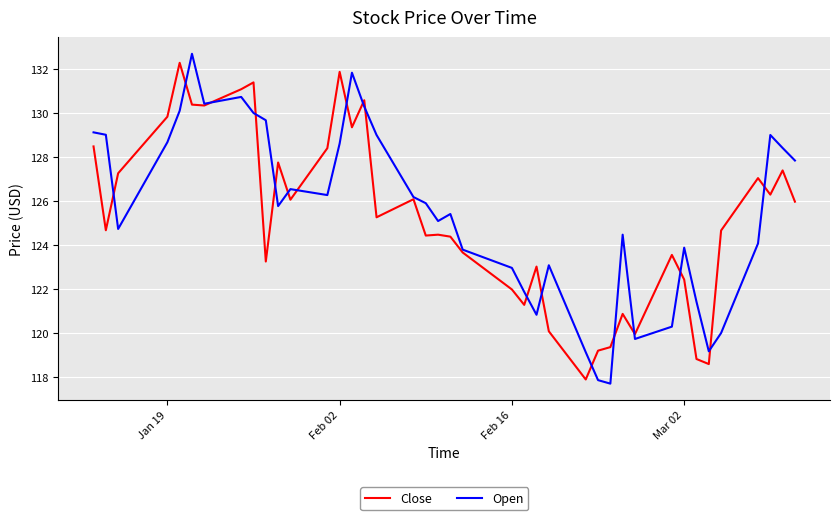

Which series has the widest spread of values?

Open